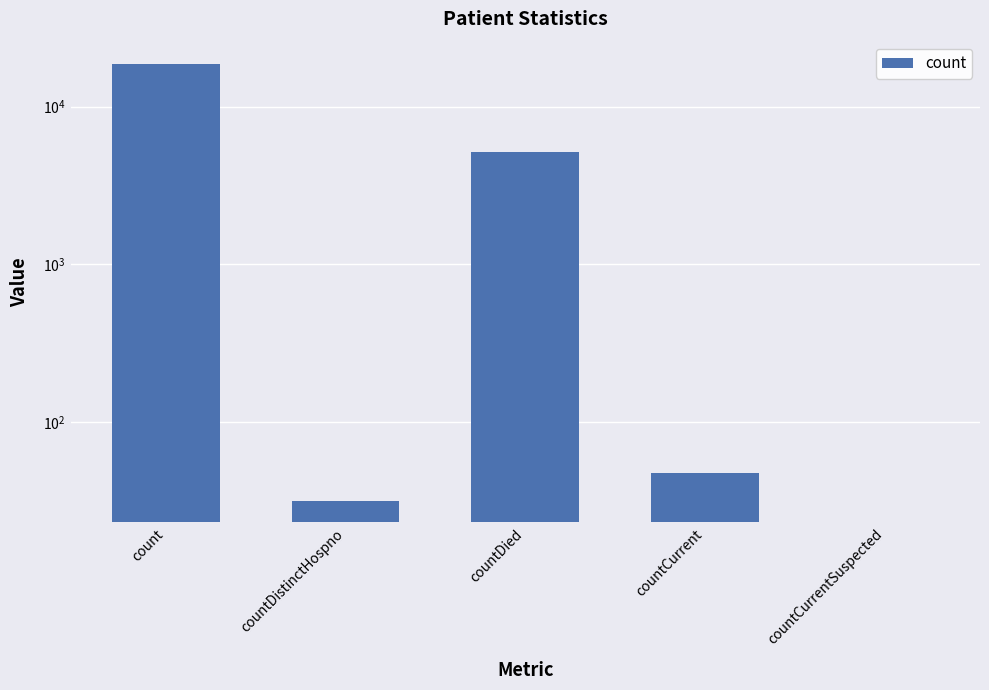

Rank the categories by value from lowest to highest.

countCurrentSuspected, countDistinctHospno, countCurrent, countDied, count